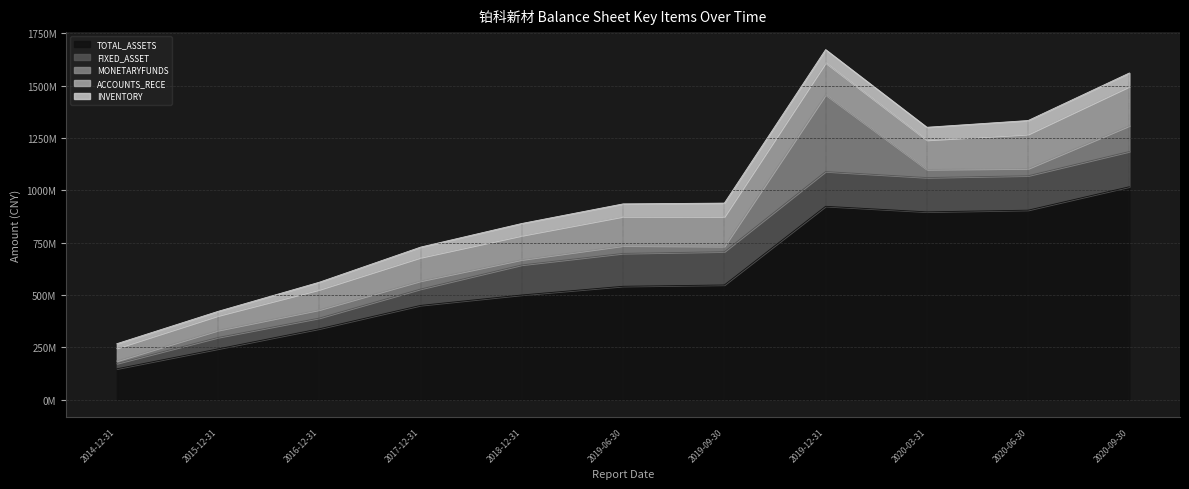

Count the number of data series in this chart.

5